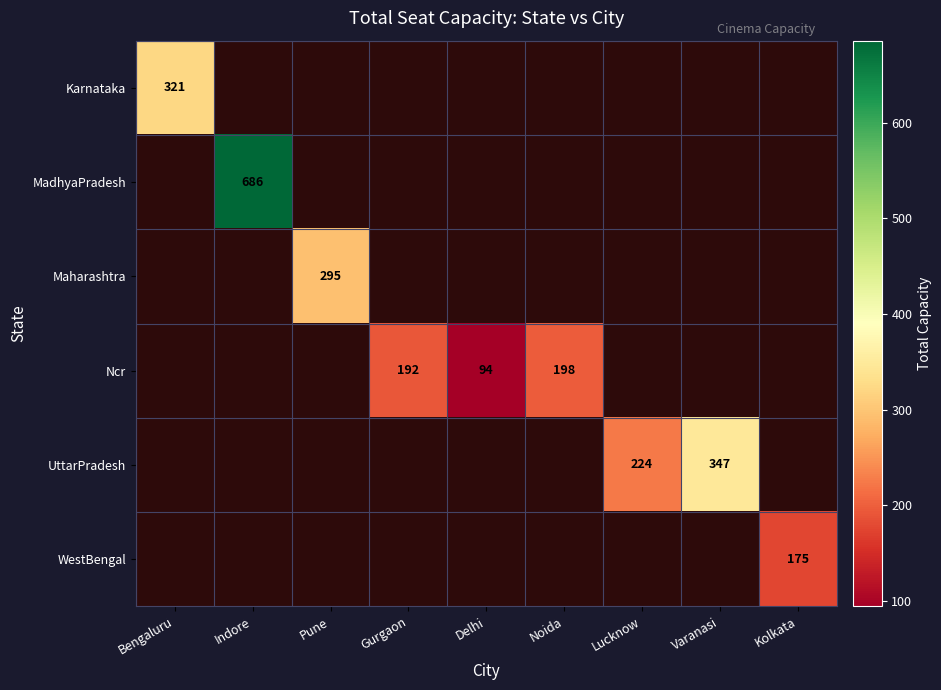

What is the minimum value shown in the chart?

94.0